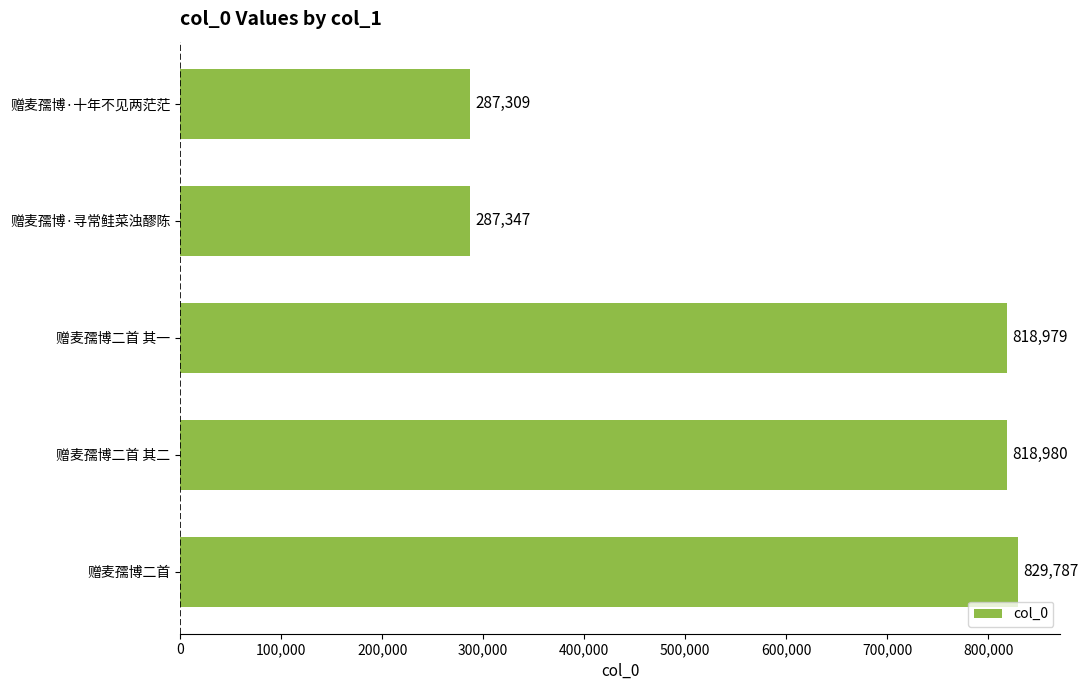

At which label is the value closest to 558548?

赠麦孺博二首 其一